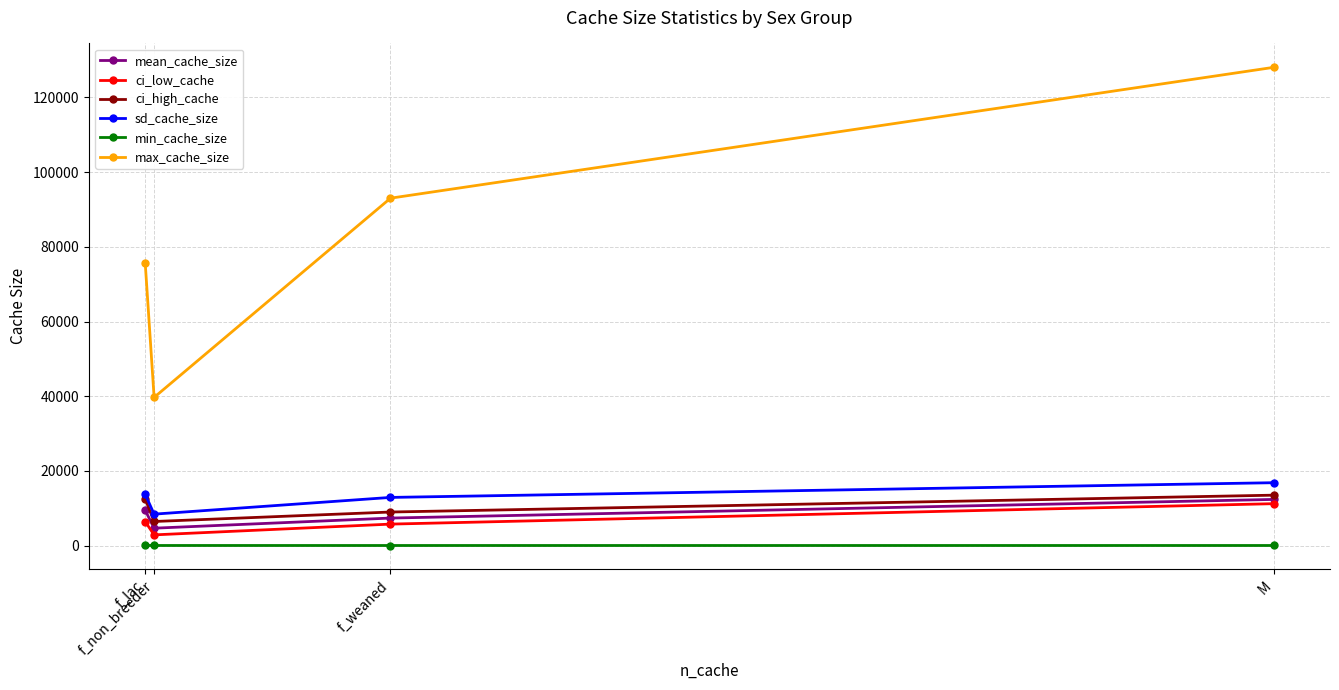

What is the spread (max minus min) of values at f_lac?

75691.6